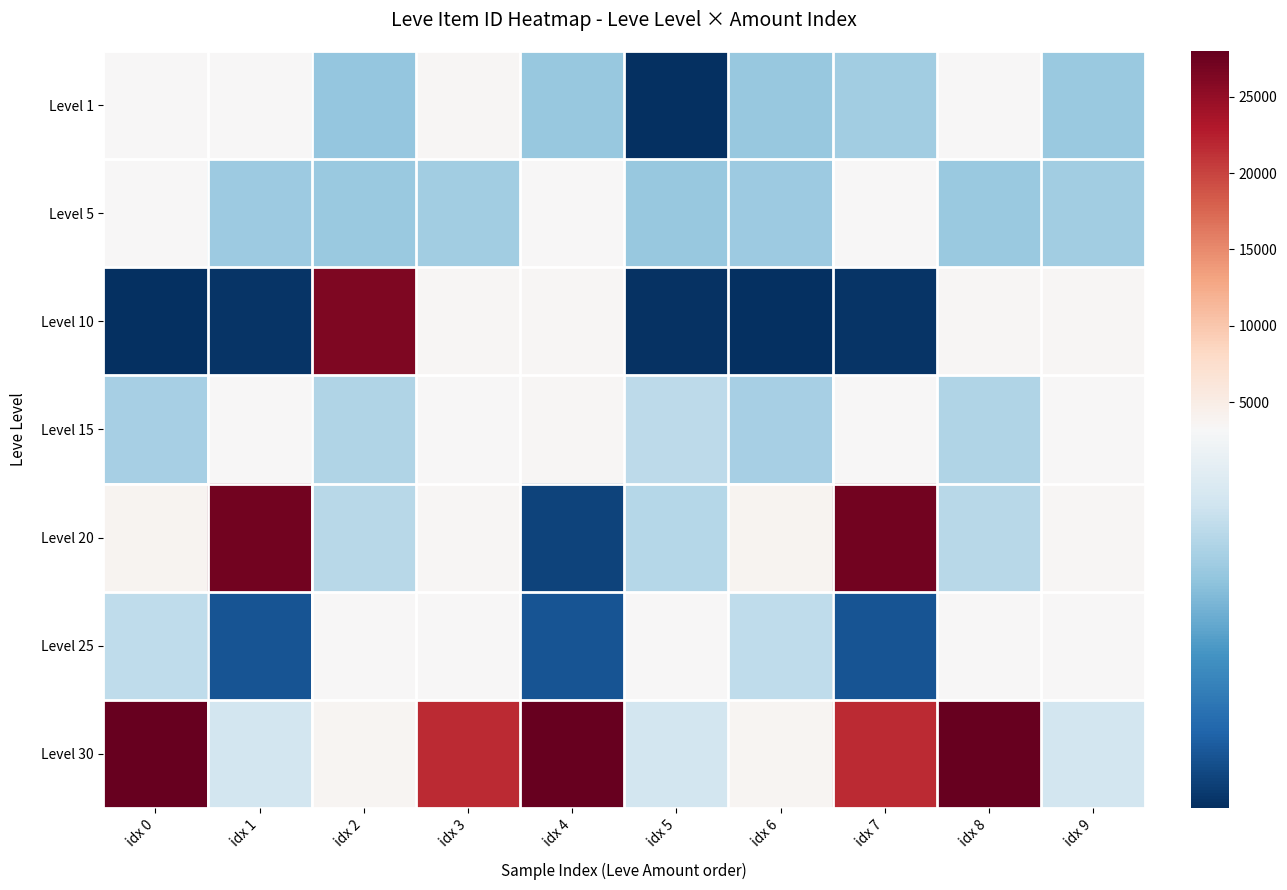

At which category is the sum across all series the highest?

idx 7